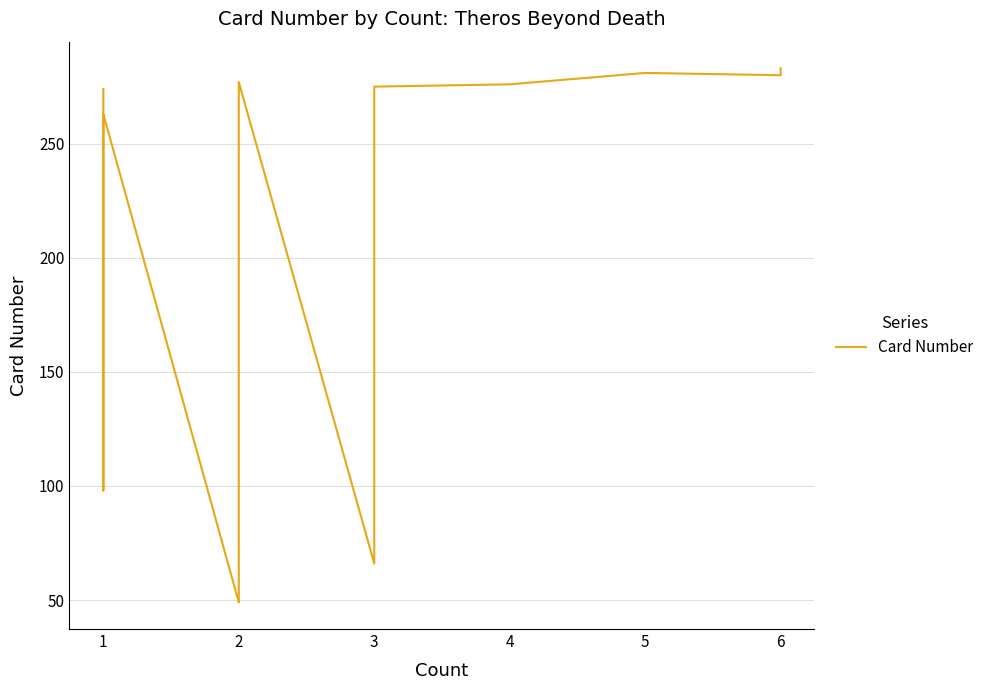

What is the value of the 11th point from the left?

249